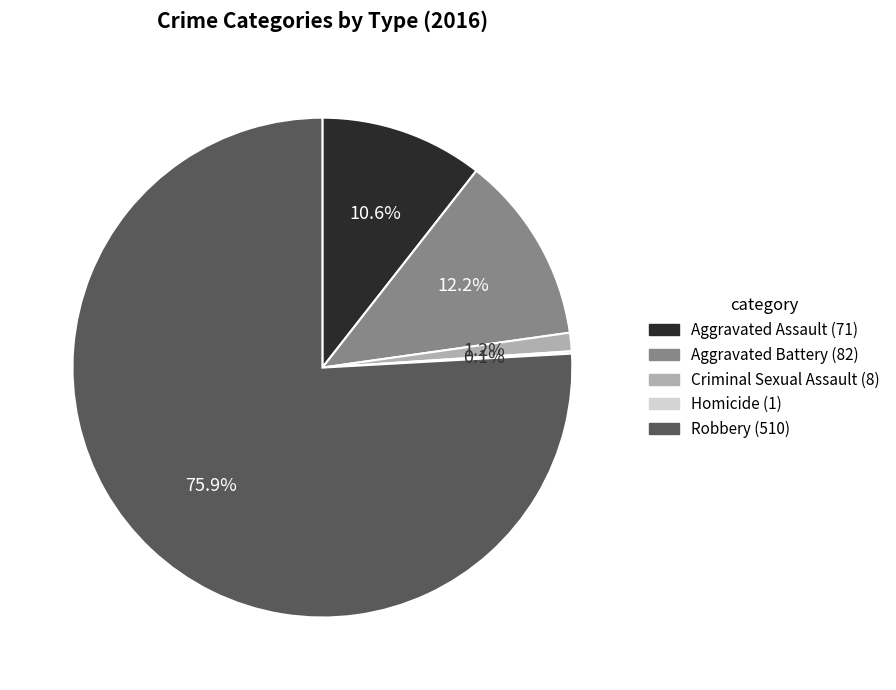

What percentage is the Robbery slice, to the nearest percent?

76%